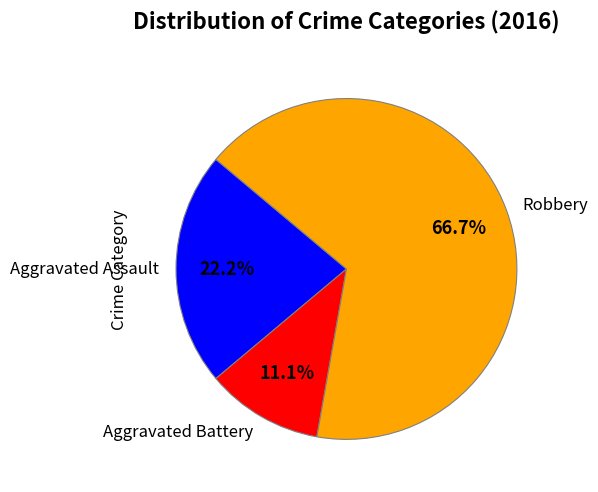

To the nearest percent, what percentage of the pie is Aggravated Assault?

22%